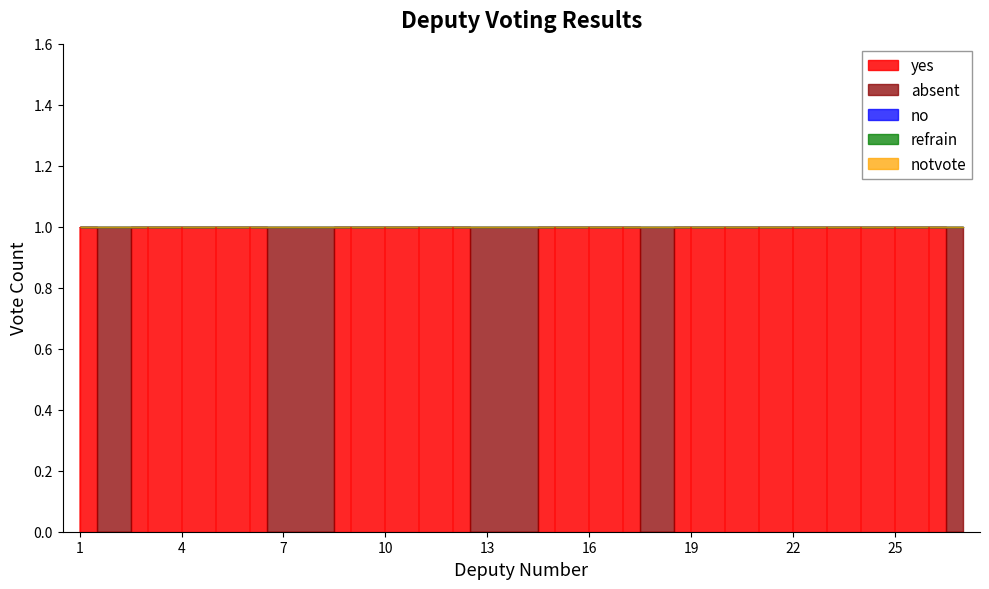

What is the greatest value displayed?

1